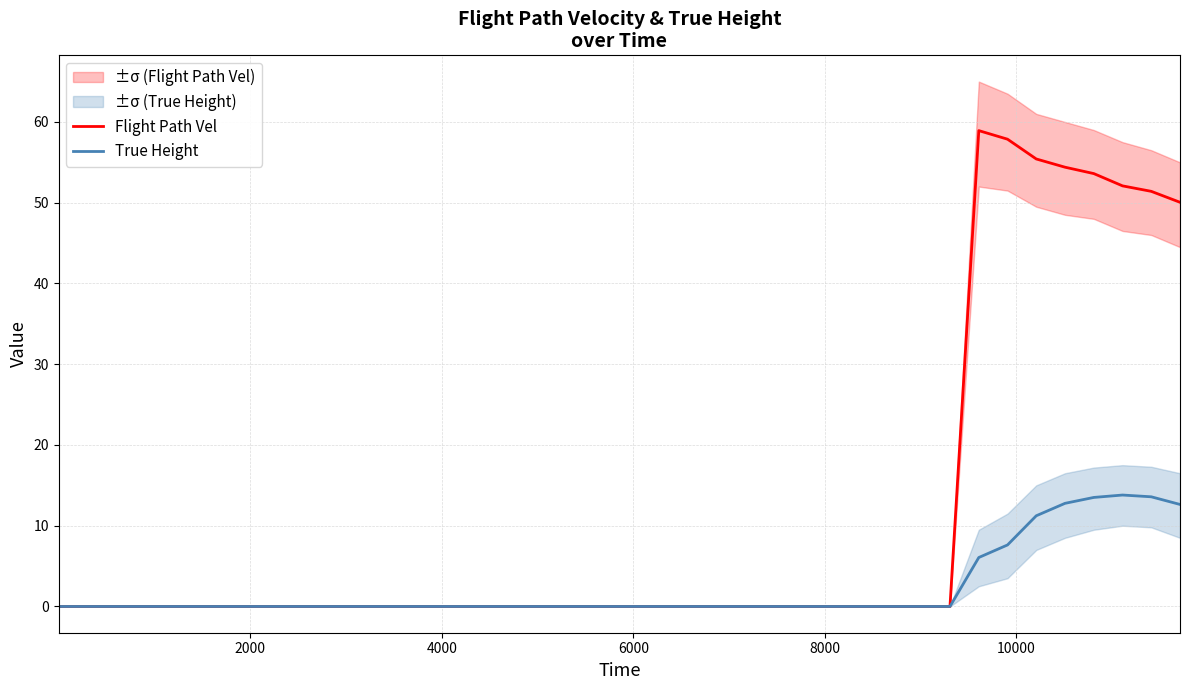

Is it true that True Height equals 0.0 at 18?

True